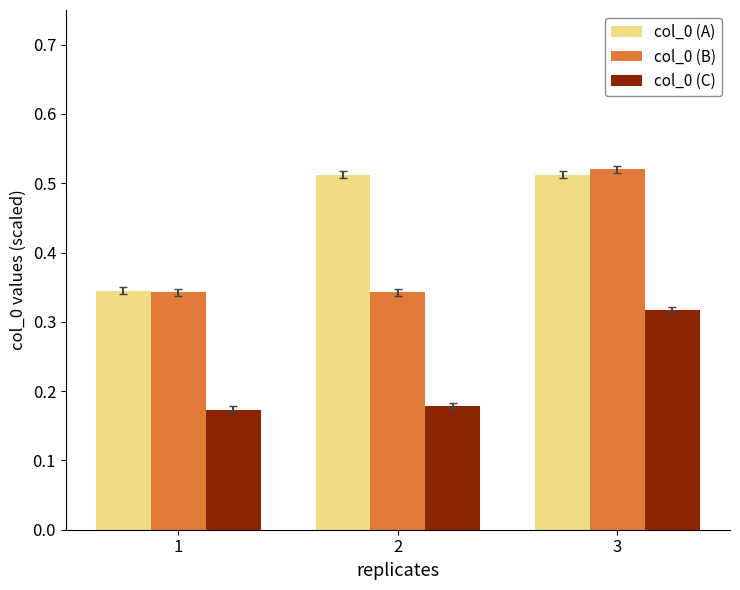

Count the col_0 (A) values in the range 0 to 1.

3